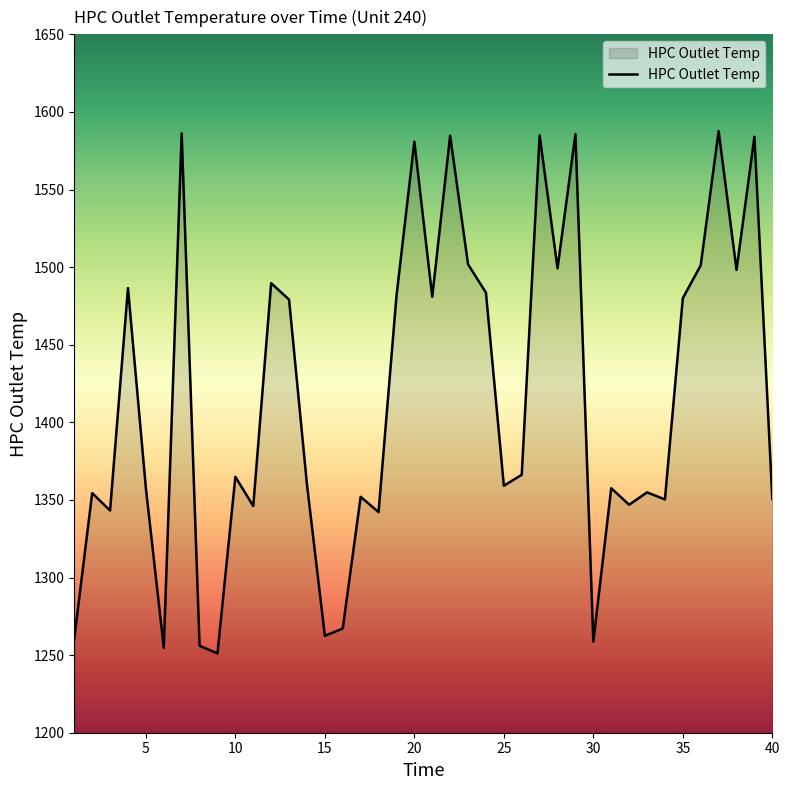

What is the difference between the maximum and minimum values?

336.6